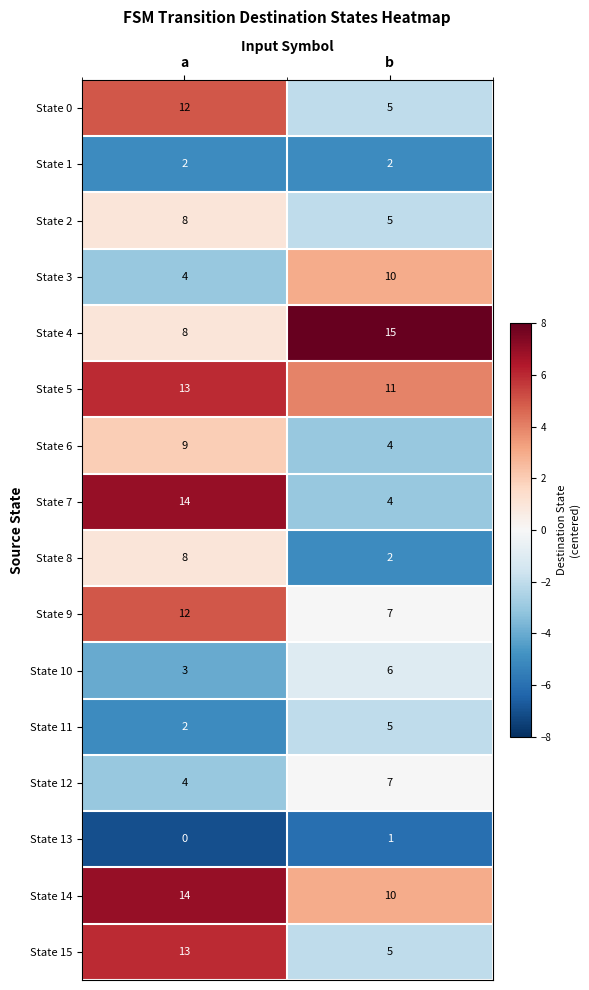

Count the number of data series in this chart.

16